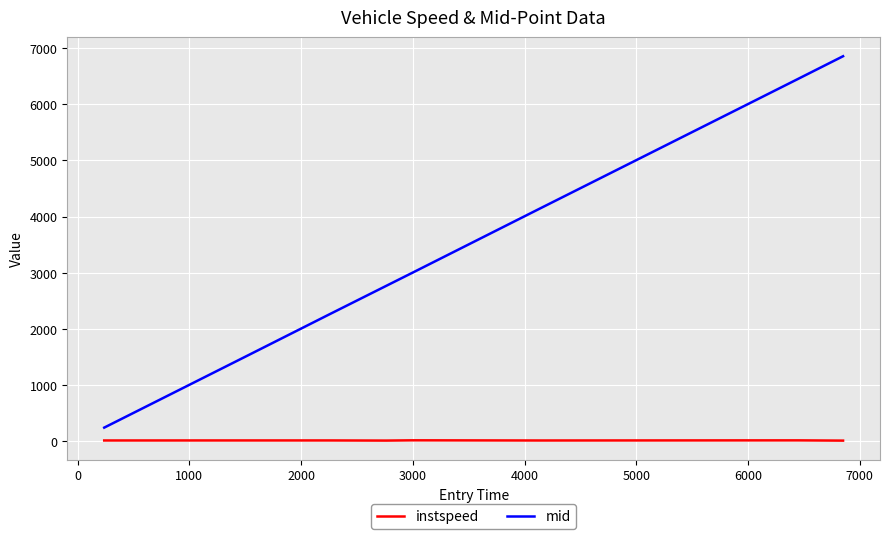

Which series has the largest range (max minus min)?

mid